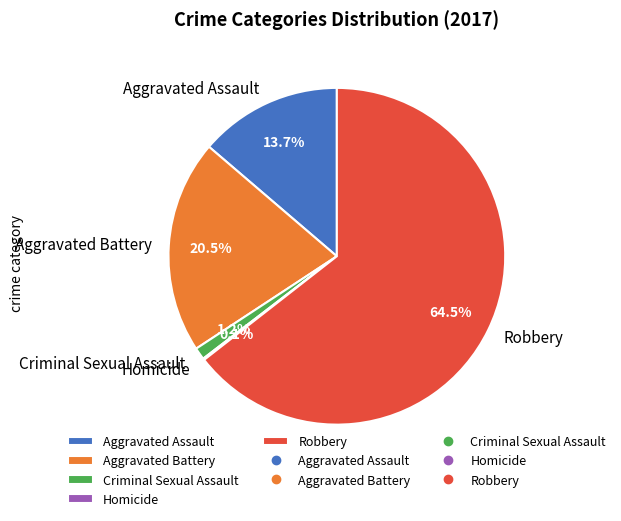

Which slice is the largest?

Robbery